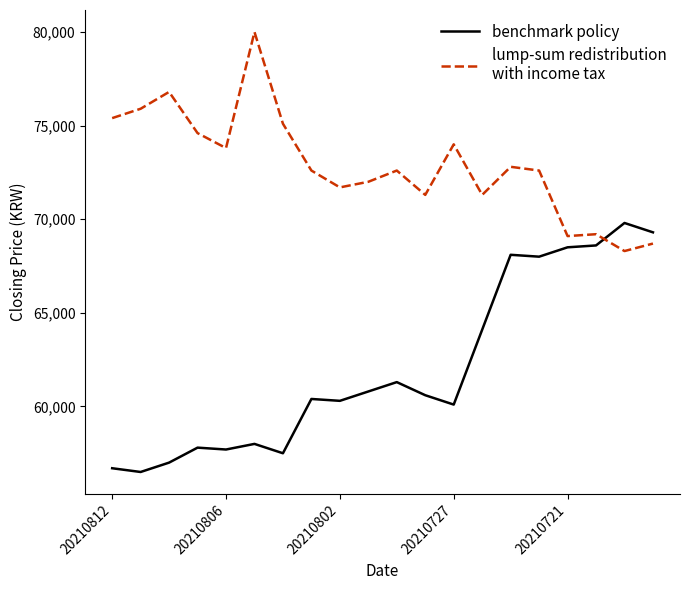

What is the greatest value displayed?

80000